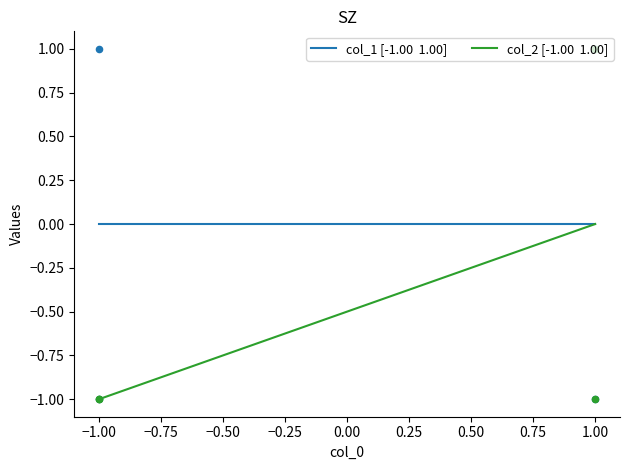

Which series has the widest spread of Y values?

col_1